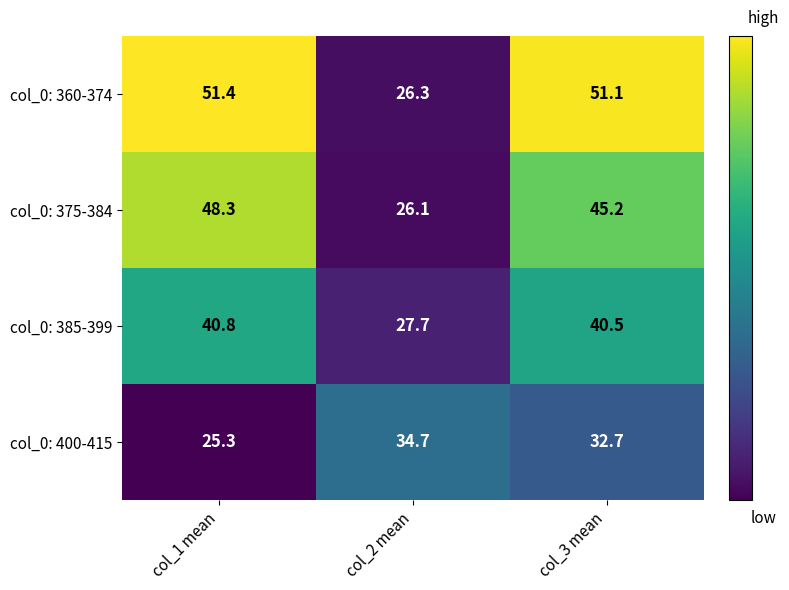

Which series changed the most between col_1 mean and col_2 mean?

col_0: 360-374